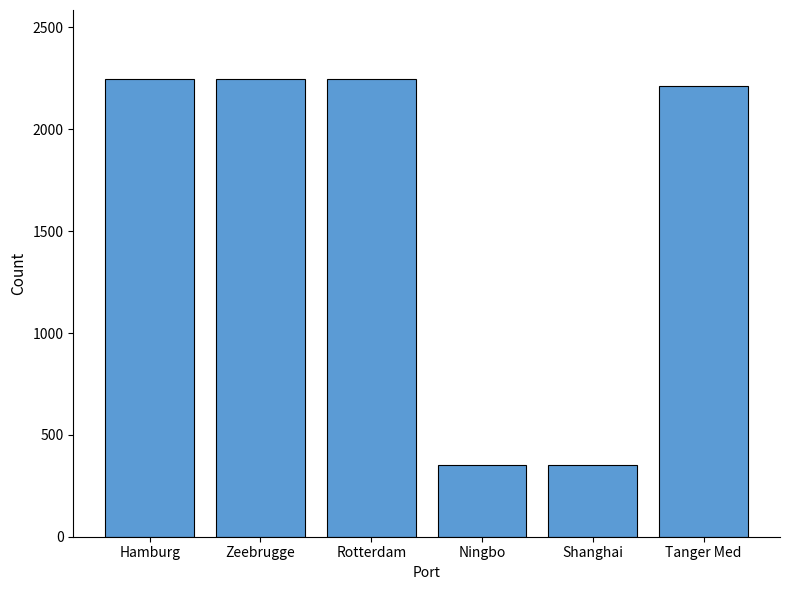

What is the smallest value displayed?

351.4